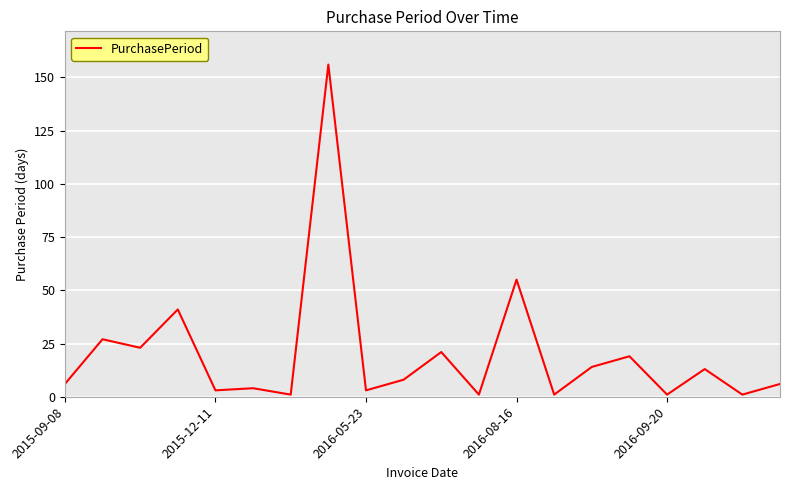

What is the difference between the maximum and minimum values?

155